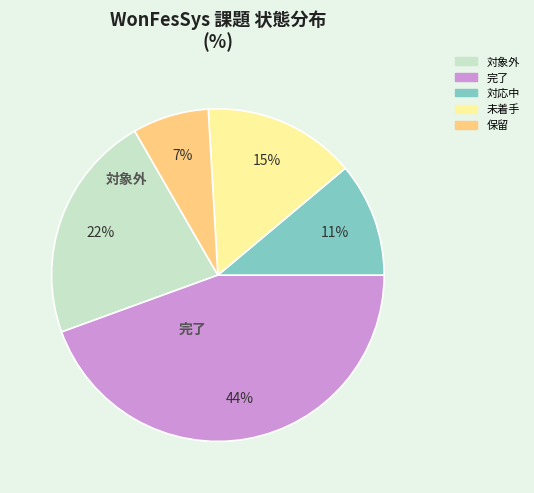

Combined, do 未着手 and 対象外 account for over 50%?

No